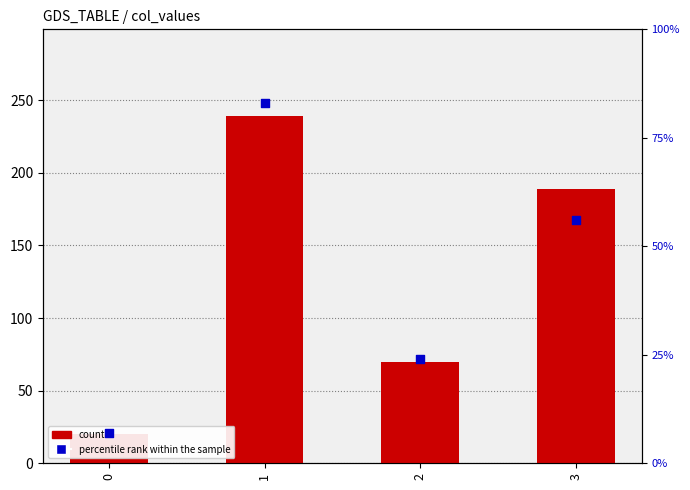

Is the value of percentile rank within the sample at 0 greater than the value of count at 2?

No